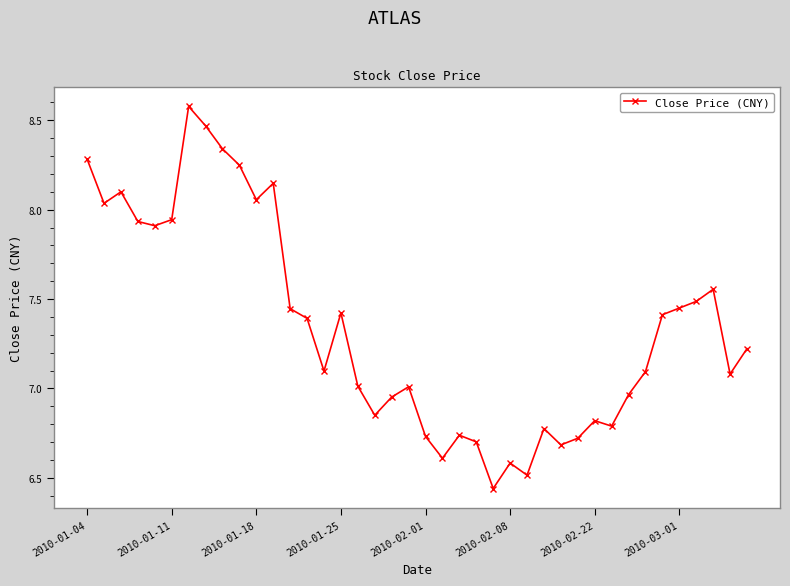

What is the difference between the second highest and minimum values?

2.0